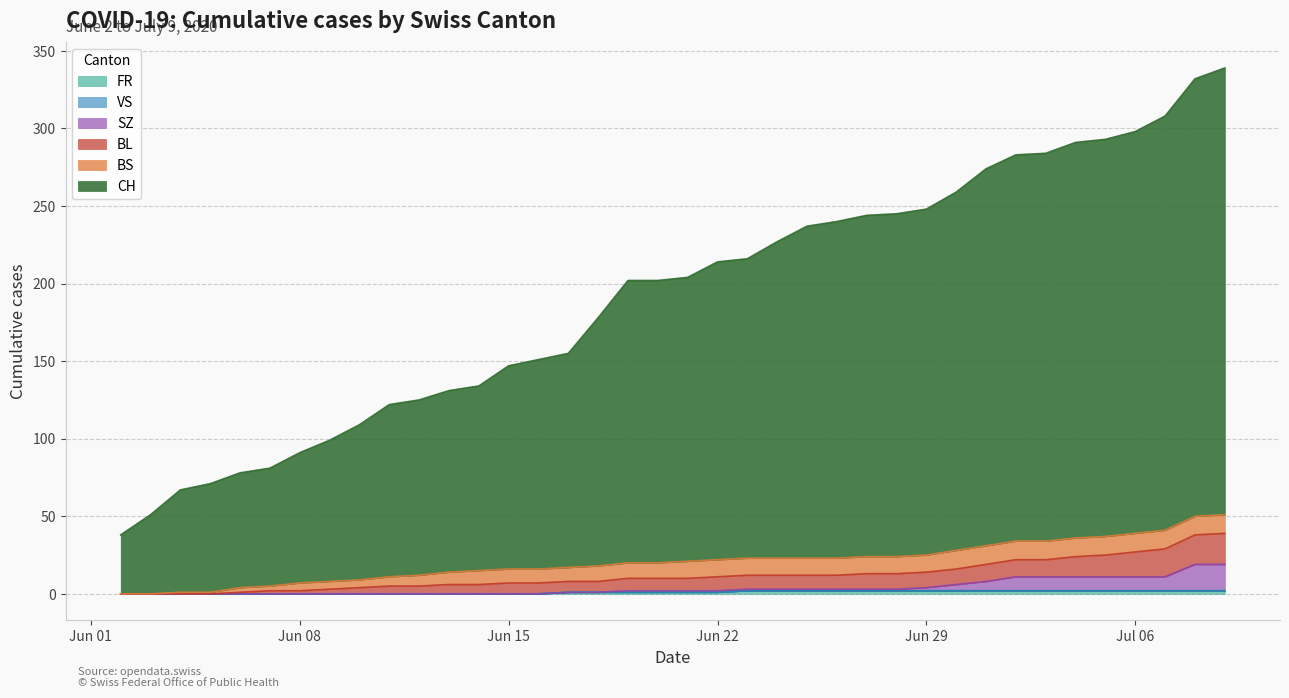

How many values in the SZ series are below 1?

17